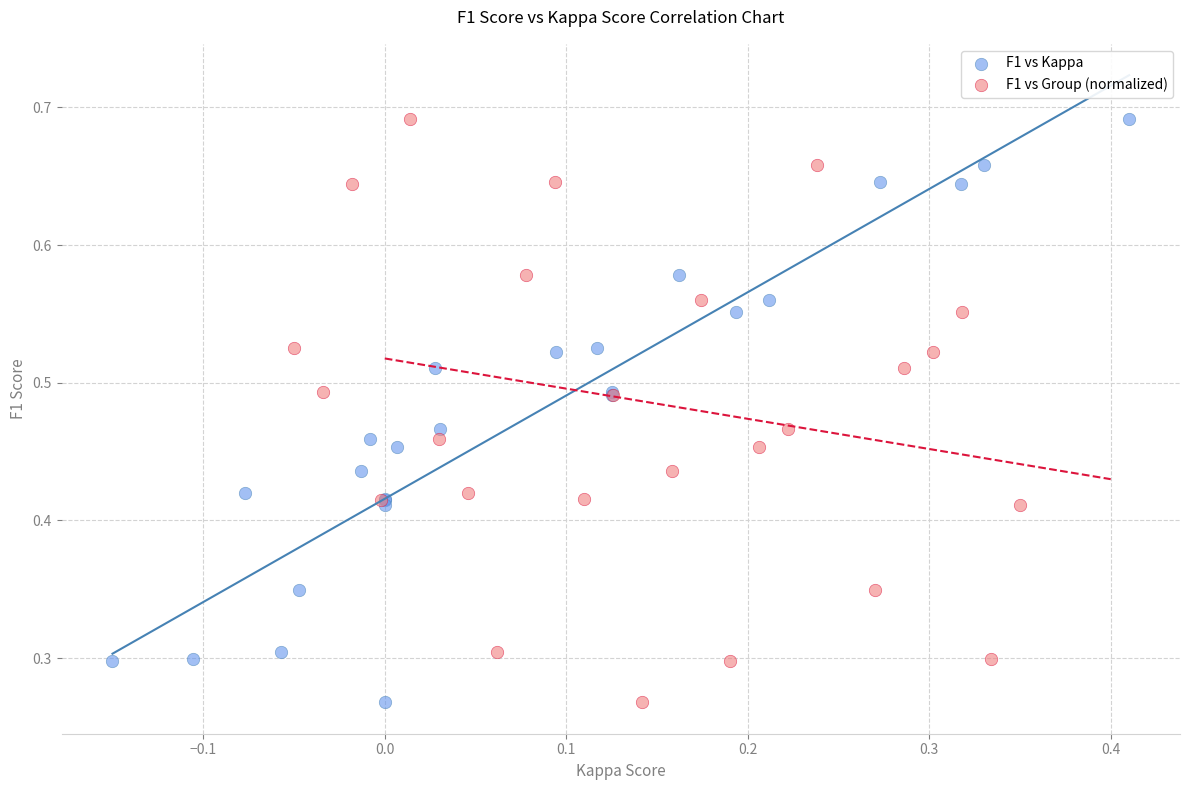

What are all the series names shown in the legend?

F1 vs Kappa, F1 vs Group (normalized)